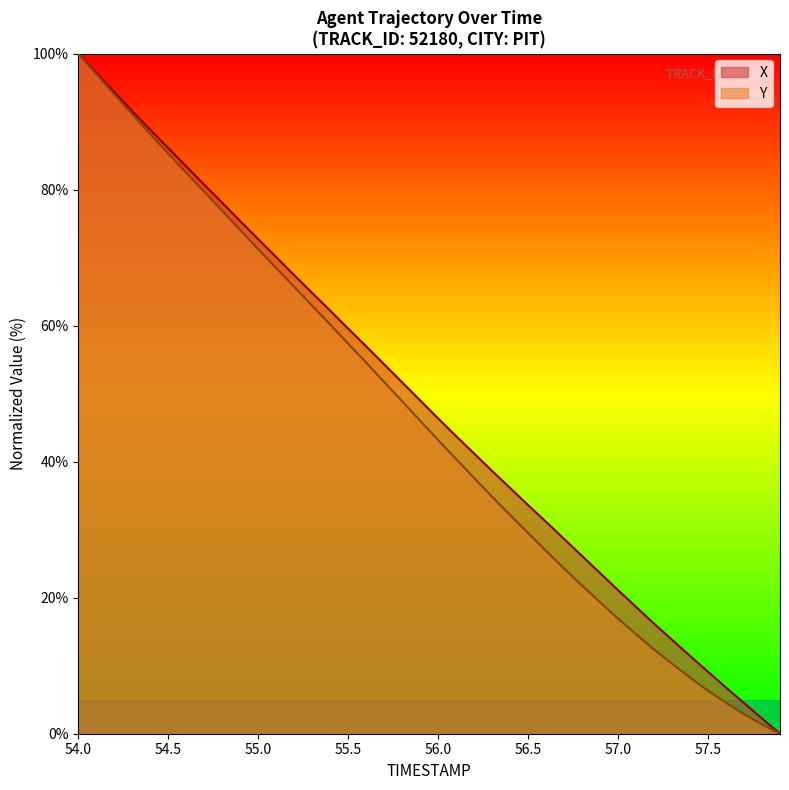

True or false: X and Y intersect in this chart.

False